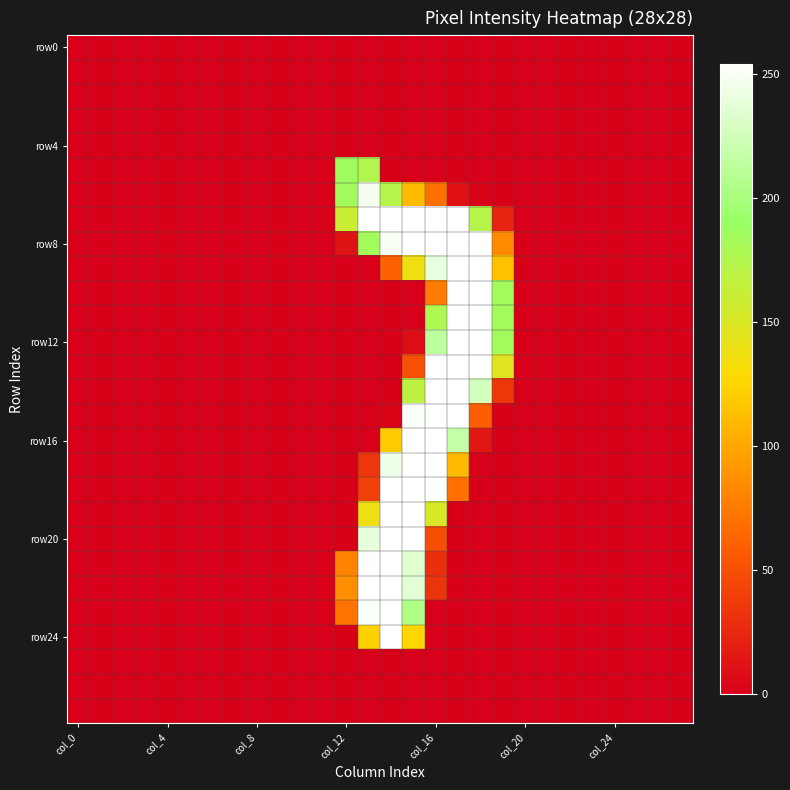

Which category has the lowest value across all series?

col_0